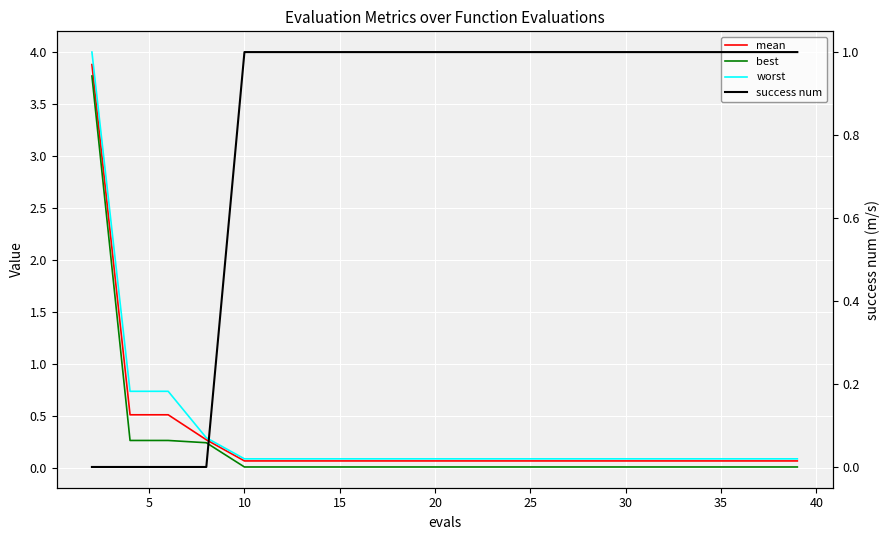

The value of best at 30 is 0.0. True or false?

False